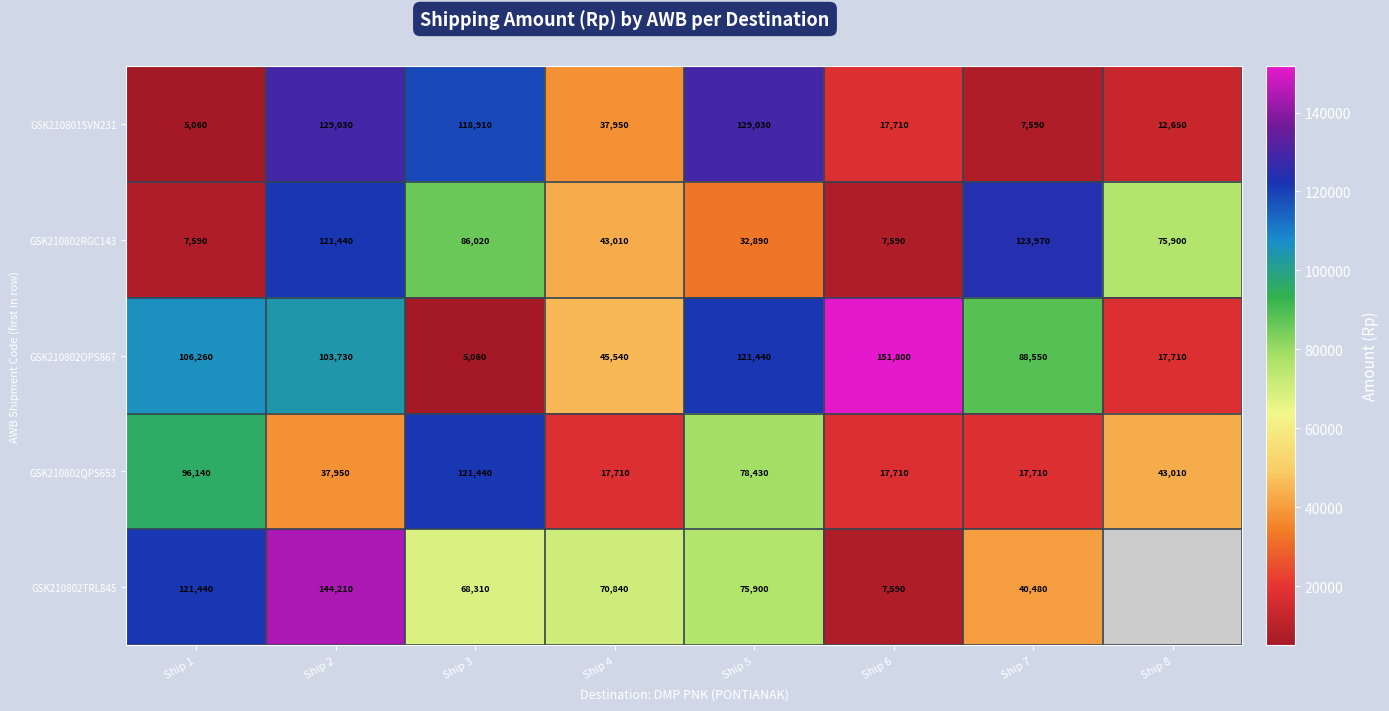

How many GSK210802QPS653 values are between 17710 and 96140?

7